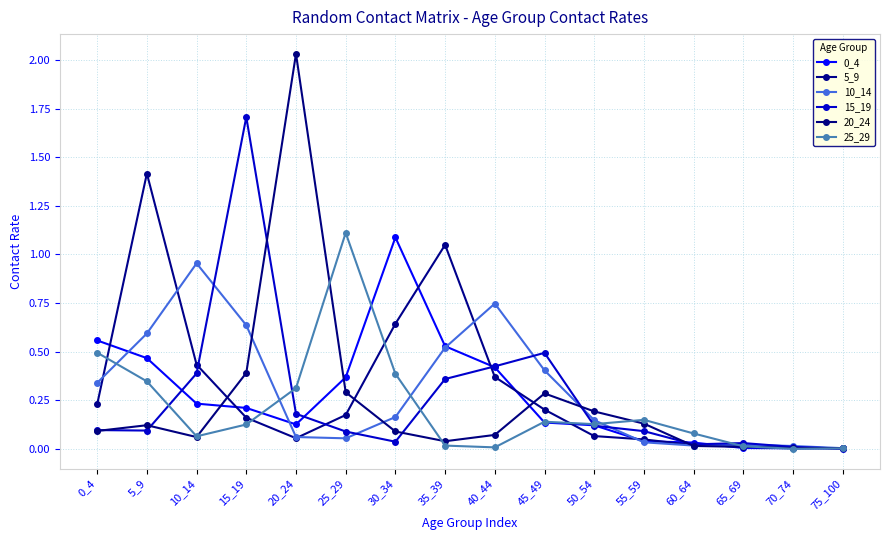

The value of 15_19 at 25_29 is 0.1. True or false?

True